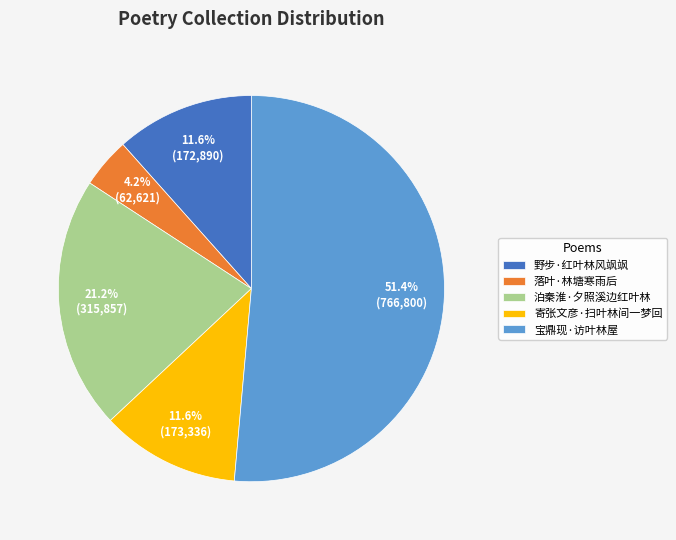

To the nearest percent, what portion does 寄张文彦·扫叶林间一梦回 represent?

12%